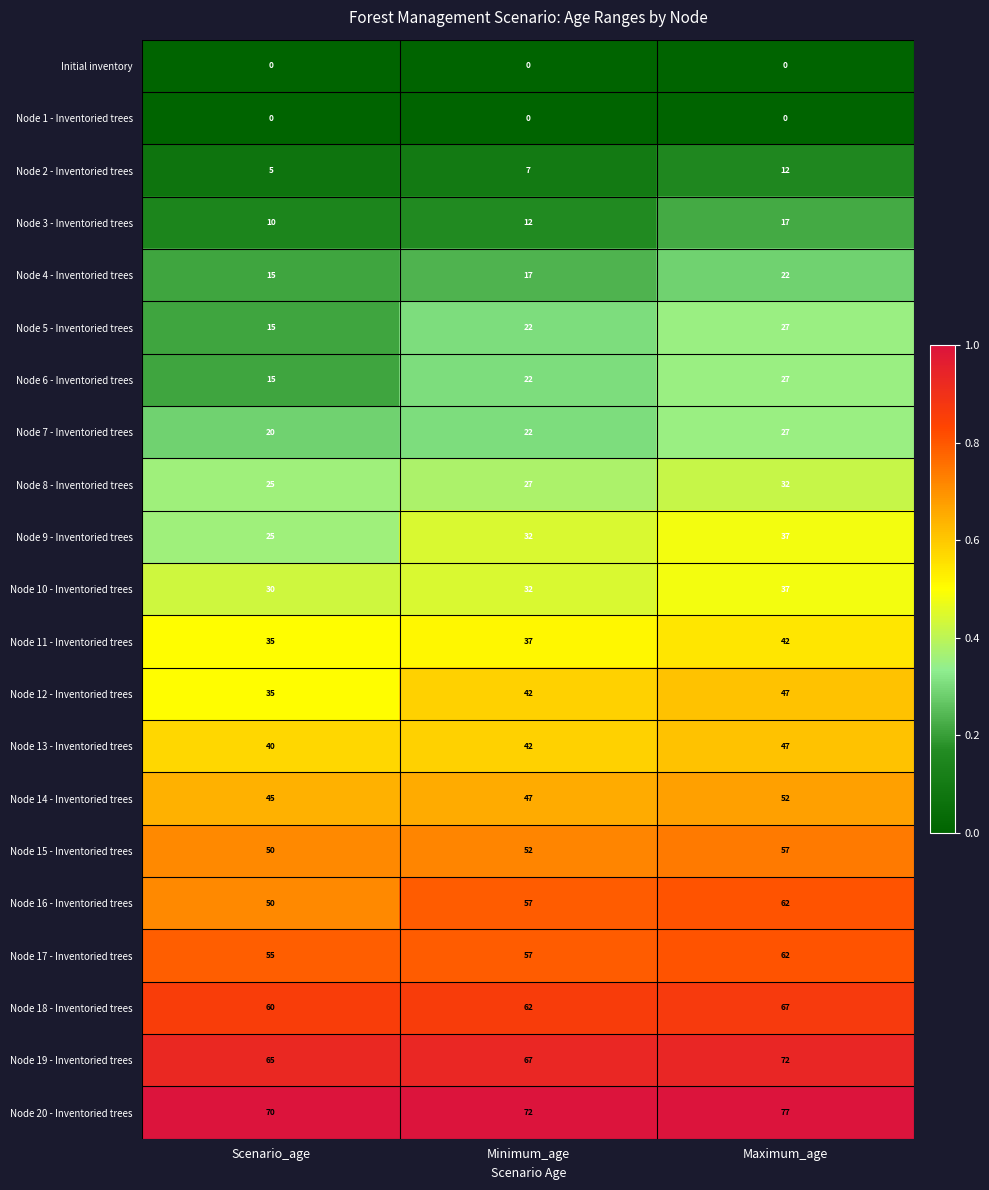

At how many categories does at least one series exceed 0?

3